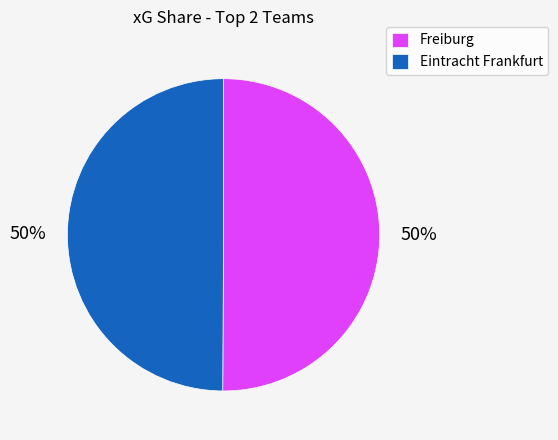

Approximately how many times larger is the value at Freiburg compared to Eintracht Frankfurt?

1.0